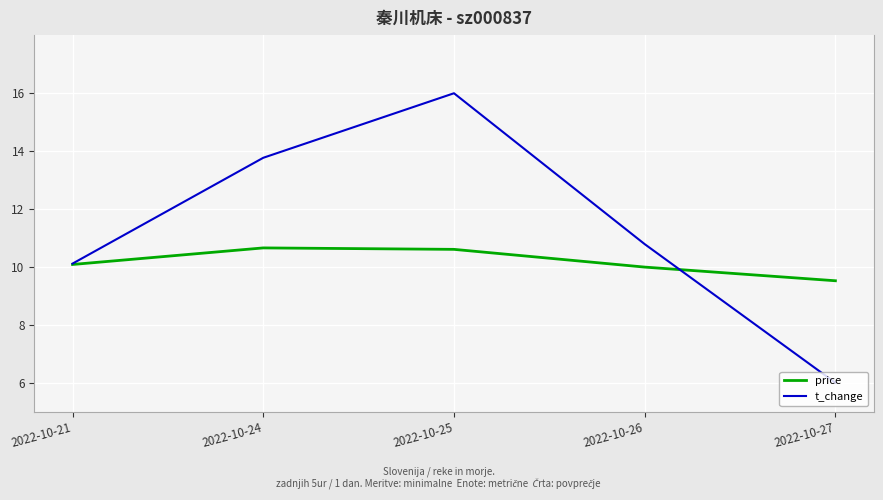

Is it true that t_change equals 6.0 at 2022-10-27?

True